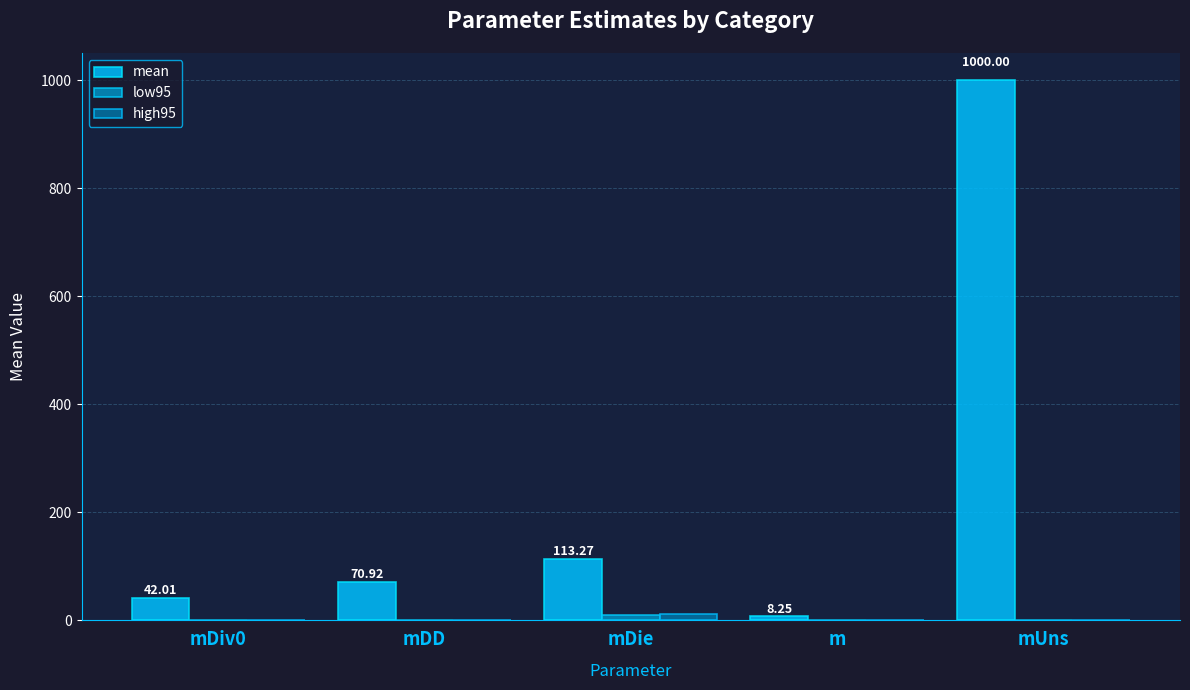

Where is mean nearest to the value 504?

mDie